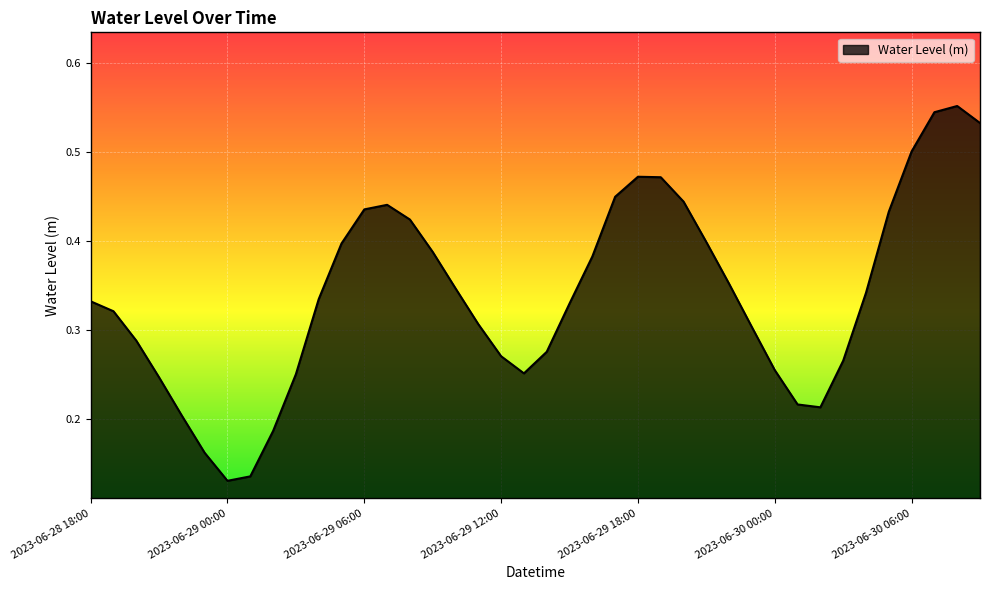

What is the sum of all values?

13.6